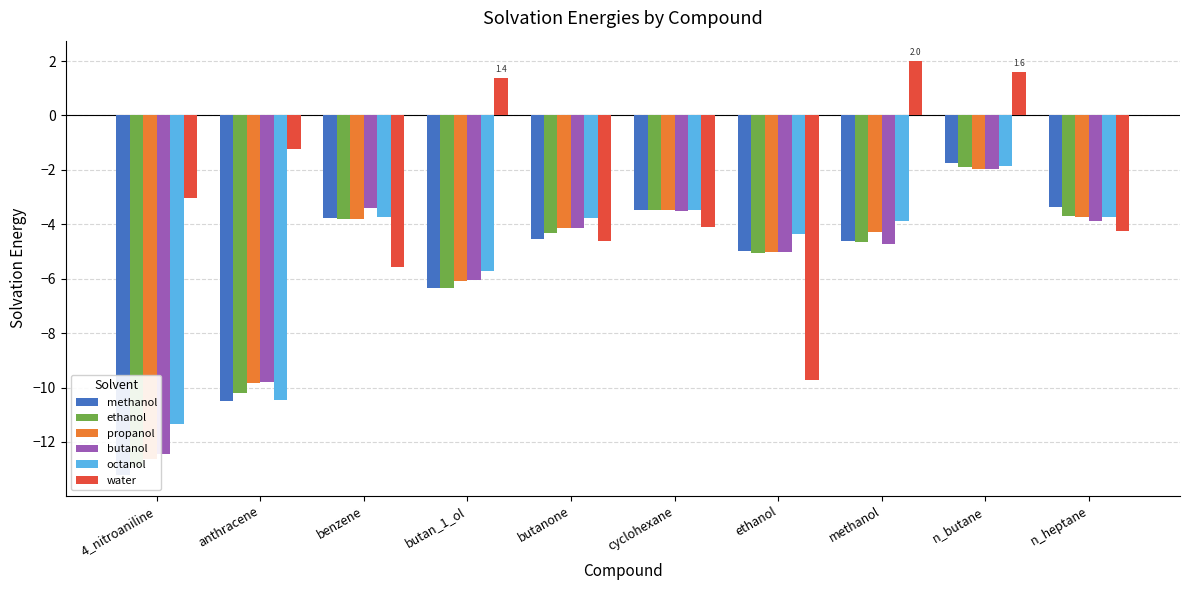

Which has a higher value, butan_1_ol or n_butane?

n_butane